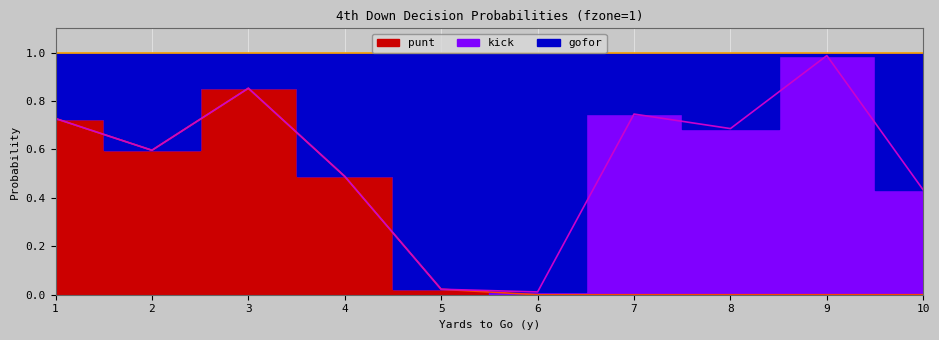

Is the value of gofor at 1 greater than the value of punt at 3?

No